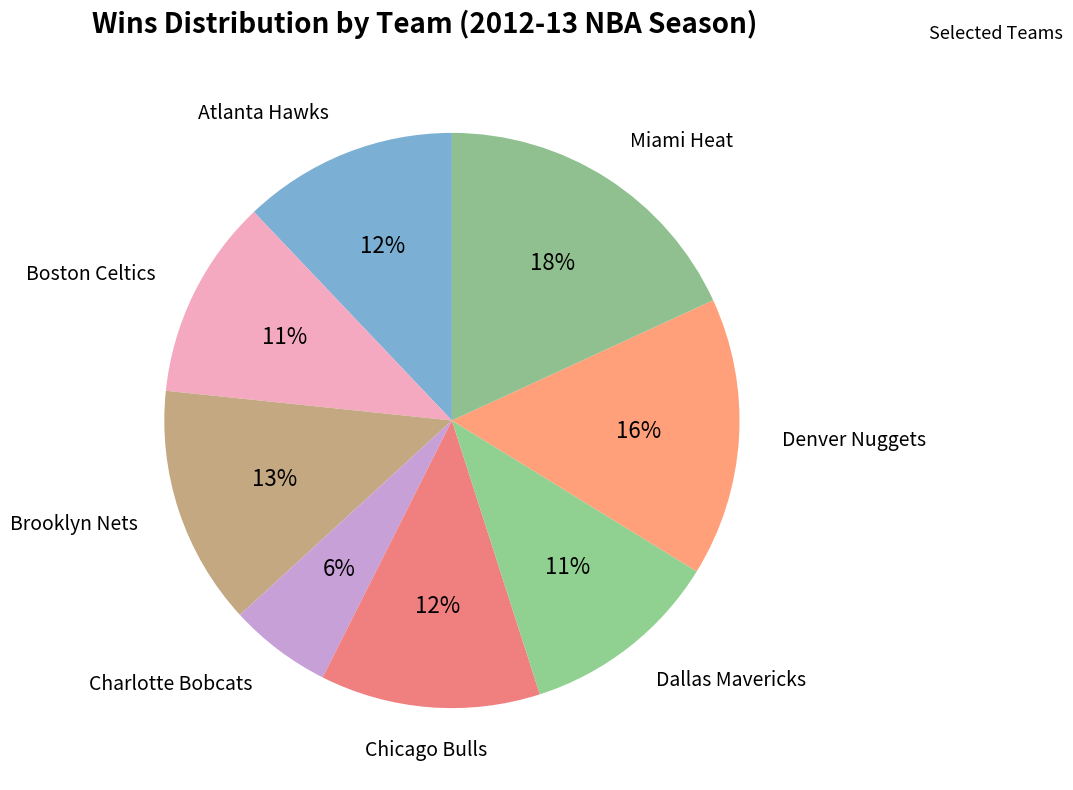

To the nearest percent, what is the combined percentage of Boston Celtics and Charlotte Bobcats?

17%